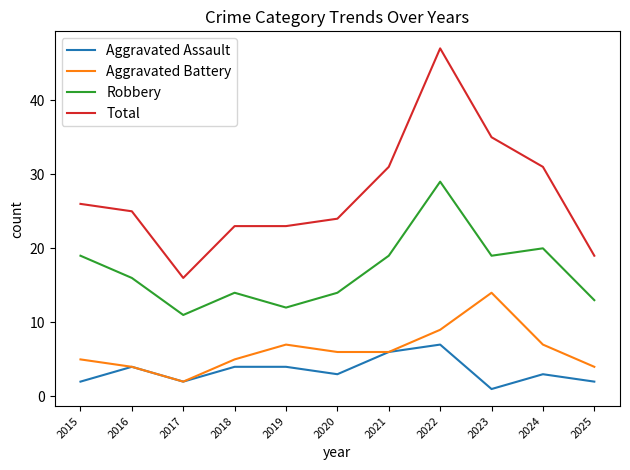

What are all the series names shown in the legend?

Aggravated Assault, Aggravated Battery, Robbery, Total